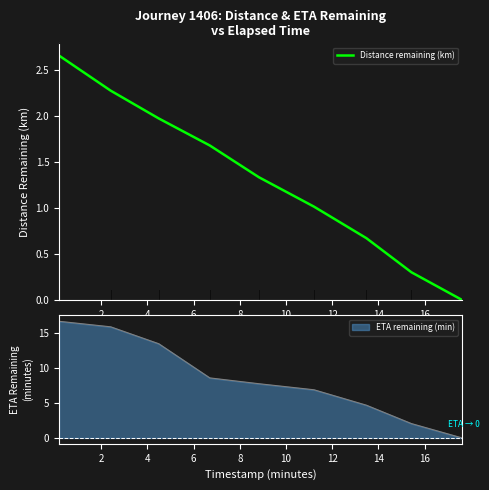

What is the highest value of the ETA remaining (min) series?

16.6